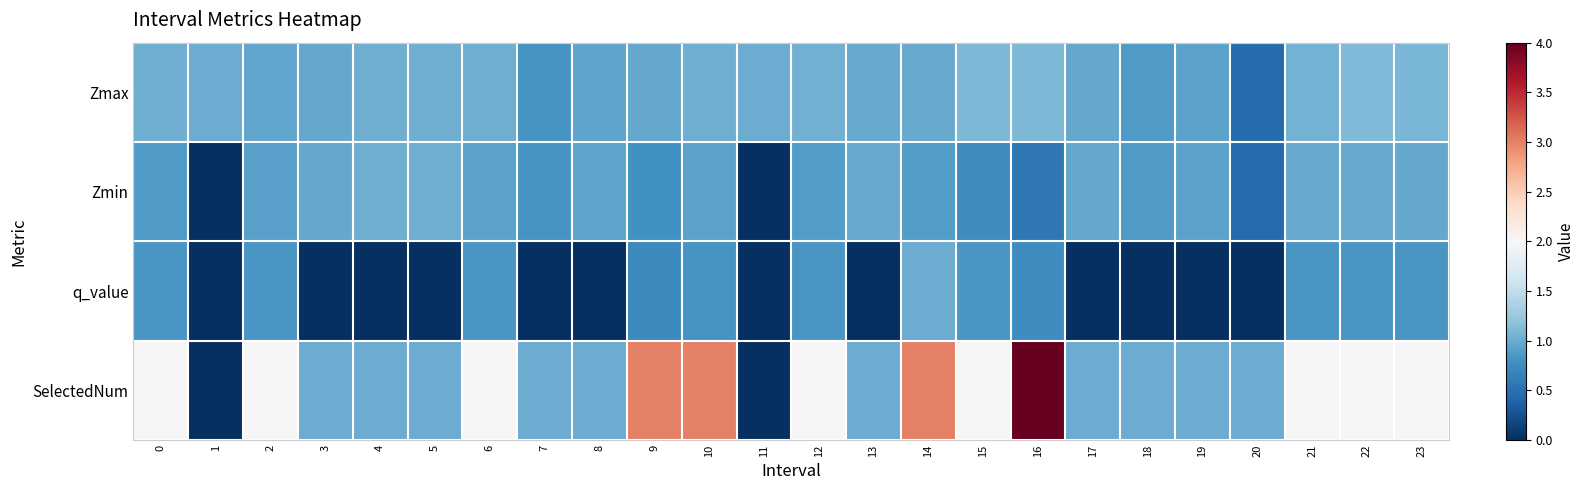

Reading left to right, transcribe all the data shown in this chart.

Zmax: 0=1.0	1=1.0	2=1.0	3=1.0	4=1.0	5=1.0	6=1.0	7=0.8	8=0.9	9=1.0	10=1.0	11=1.0	12=1.0	13=1.0	14=1.0	15=1.1	16=1.1	17=1.0	18=0.9	19=0.9	20=0.5	21=1.1	22=1.1	23=1.1
Zmin: 0=0.9	1=0.0	2=0.9	3=1.0	4=1.0	5=1.0	6=0.9	7=0.8	8=0.9	9=0.8	10=0.9	11=0.0	12=0.9	13=1.0	14=0.9	15=0.8	16=0.6	17=1.0	18=0.9	19=0.9	20=0.5	21=1.0	22=1.0	23=1.0
q_value: 0=0.8	1=0.0	2=0.8	3=0.0	4=0.0	5=0.0	6=0.8	7=0.0	8=0.0	9=0.7	10=0.8	11=0.0	12=0.8	13=0.0	14=1.0	15=0.8	16=0.8	17=0.0	18=0.0	19=0.0	20=0.0	21=0.8	22=0.8	23=0.8
SelectedNum: 0=2.0	1=0.0	2=2.0	3=1.0	4=1.0	5=1.0	6=2.0	7=1.0	8=1.0	9=3.0	10=3.0	11=0.0	12=2.0	13=1.0	14=3.0	15=2.0	16=4.0	17=1.0	18=1.0	19=1.0	20=1.0	21=2.0	22=2.0	23=2.0